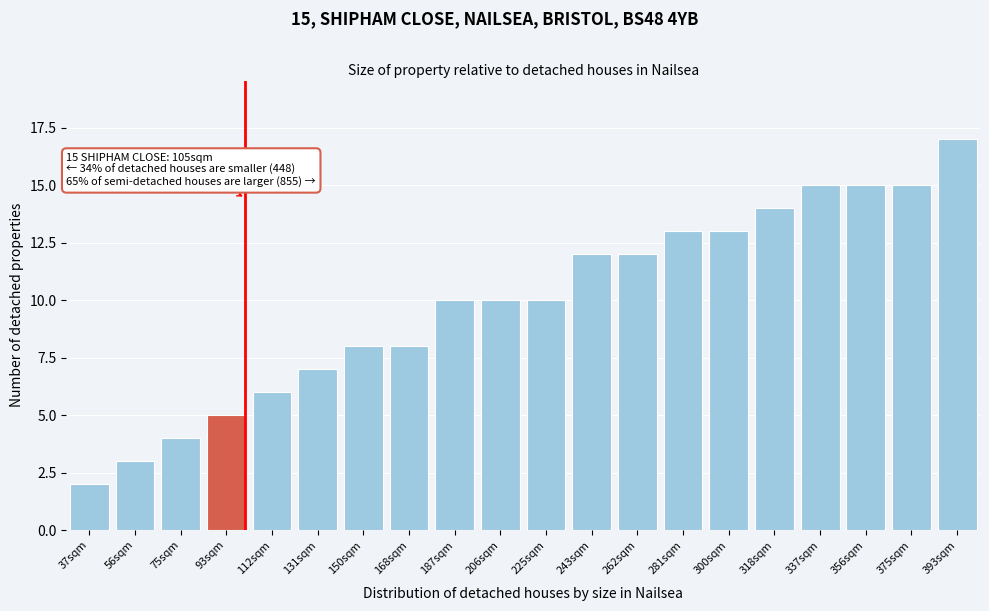

Reading left to right, list all the values displayed in this chart.

37sqm=2	56sqm=3	75sqm=4	93sqm=5	112sqm=6	131sqm=7	150sqm=8	168sqm=8	187sqm=10	206sqm=10	225sqm=10	243sqm=12	262sqm=12	281sqm=13	300sqm=13	318sqm=14	337sqm=15	356sqm=15	375sqm=15	393sqm=17